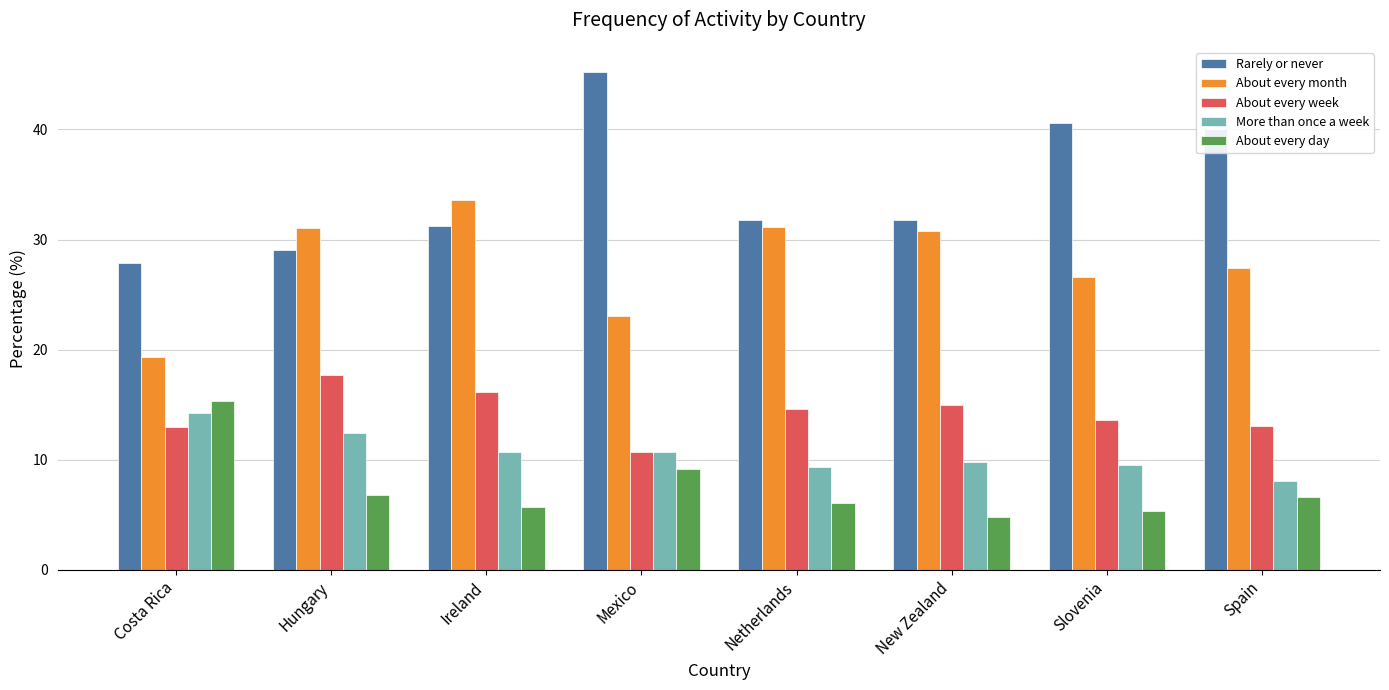

Which category has the highest value in the About every month series?

Ireland